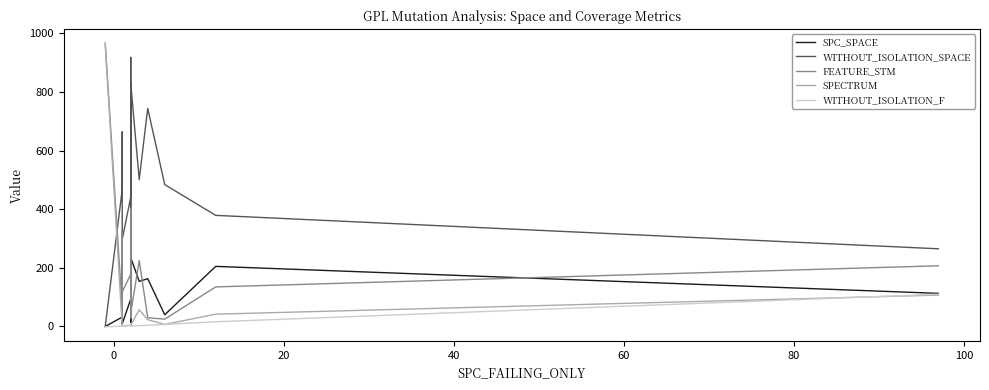

True or false: SPC_SPACE and WITHOUT_ISOLATION_F intersect in this chart.

False